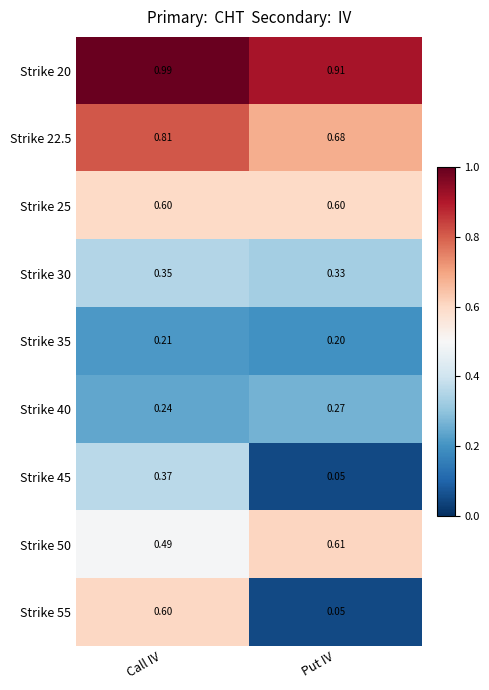

Where is Strike 50 nearest to the value 0?

Call IV